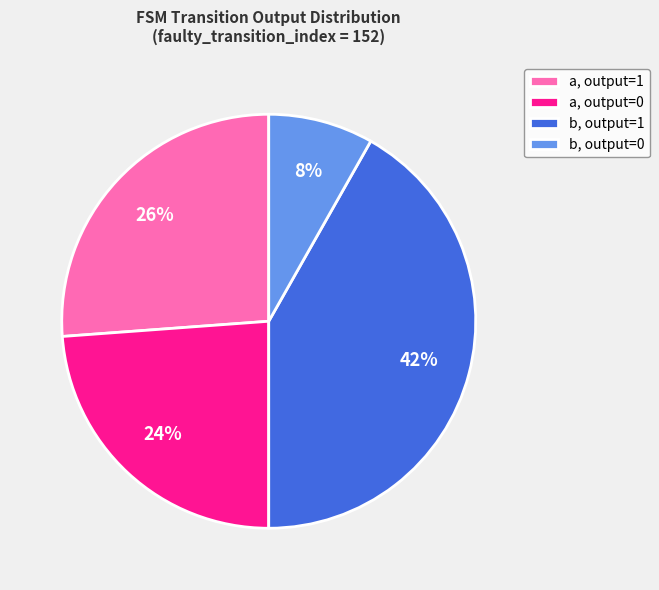

The b, output=1 slice represents 50% of the pie. True or false?

False